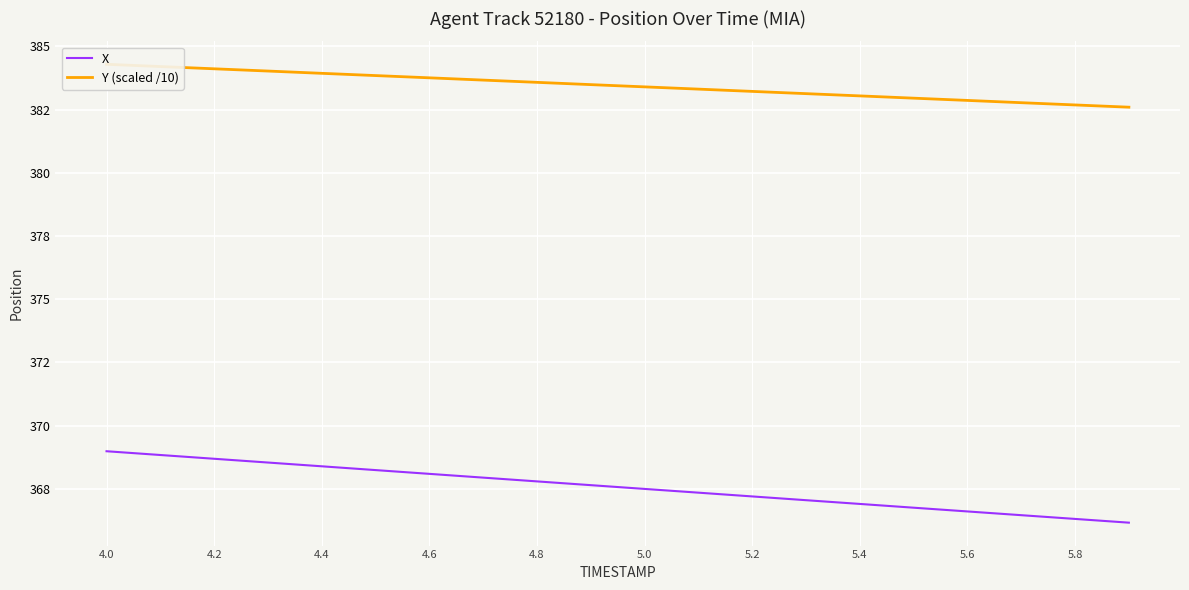

What position from the left is 5.0?

6